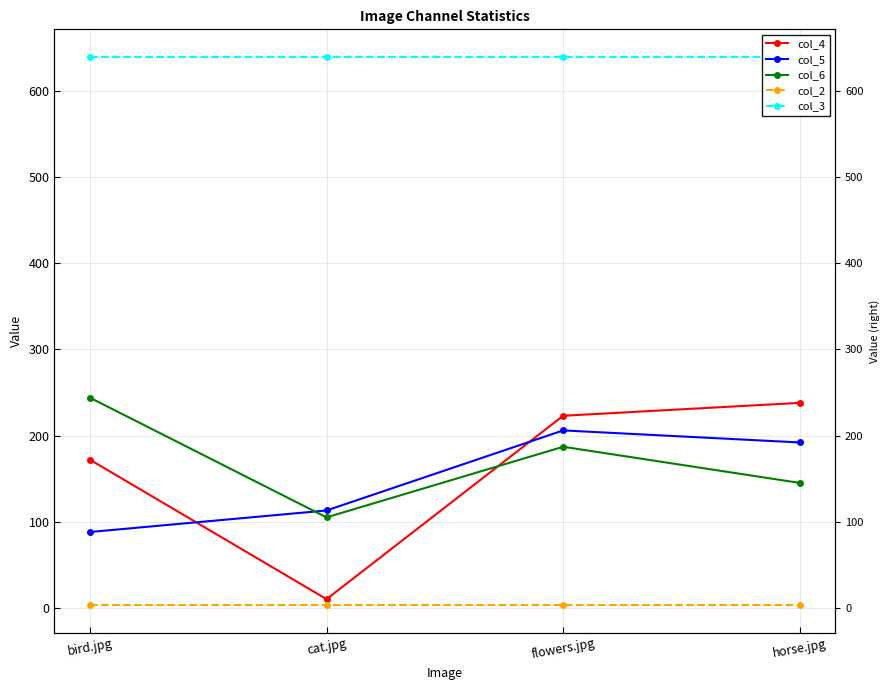

At which category is the sum across all series the highest?

flowers.jpg